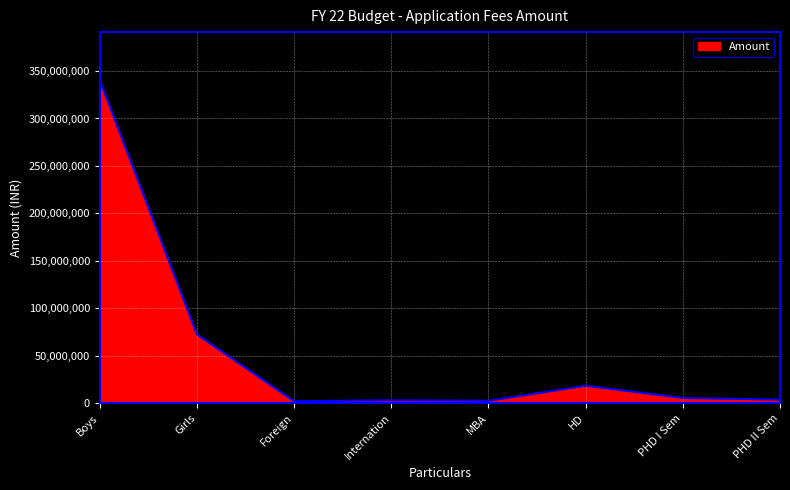

The value at HD is 18360000. True or false?

True